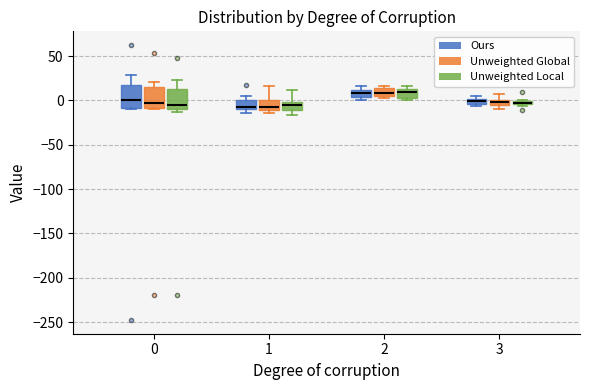

Where is the upper edge of the box for 0 (Unweighted Global) on the y-axis? The values are not printed on the chart, so give them approximately, as read against the axis.

15